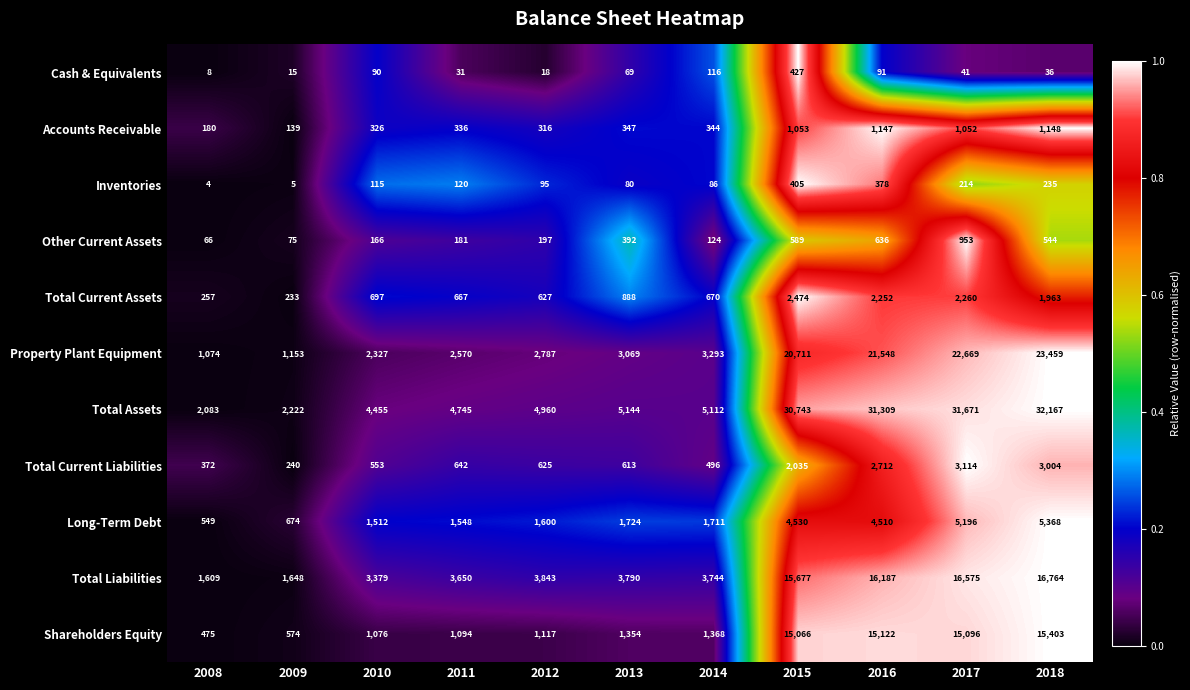

What is the smallest value displayed?

4